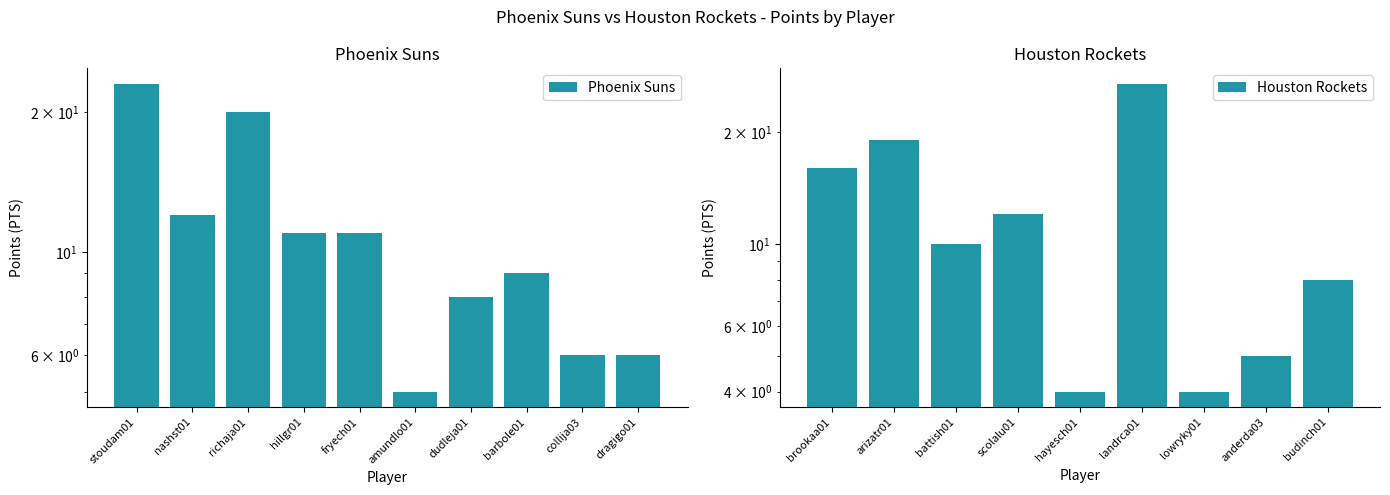

Does the chart contain stacked bars?

No